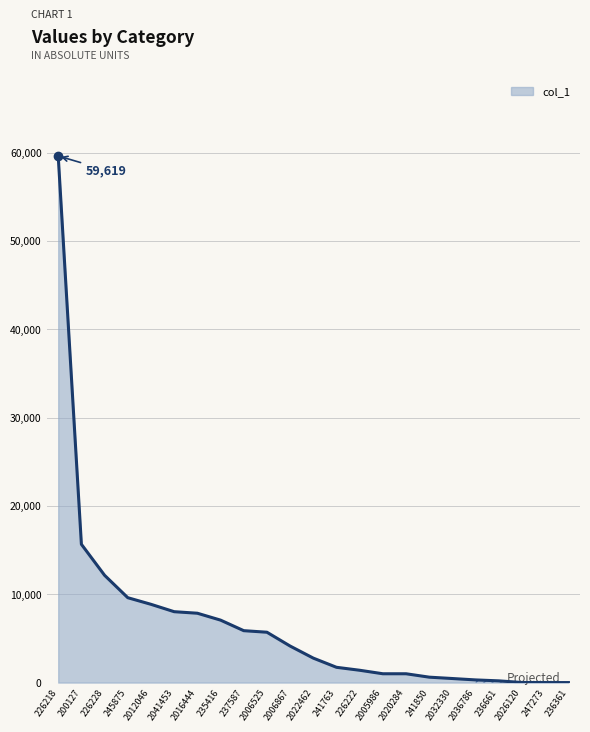

Approximately how many times larger is the value at 2041453 compared to 236361?

4013.5